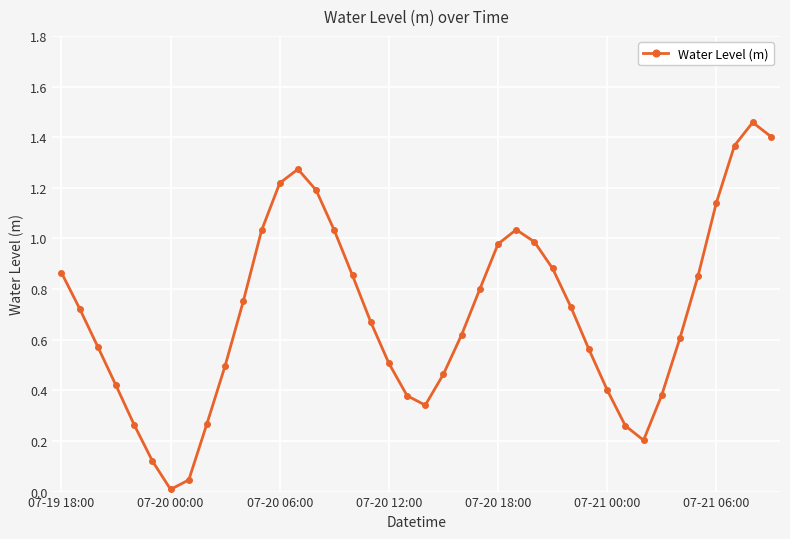

What is the sum of all values?

28.2